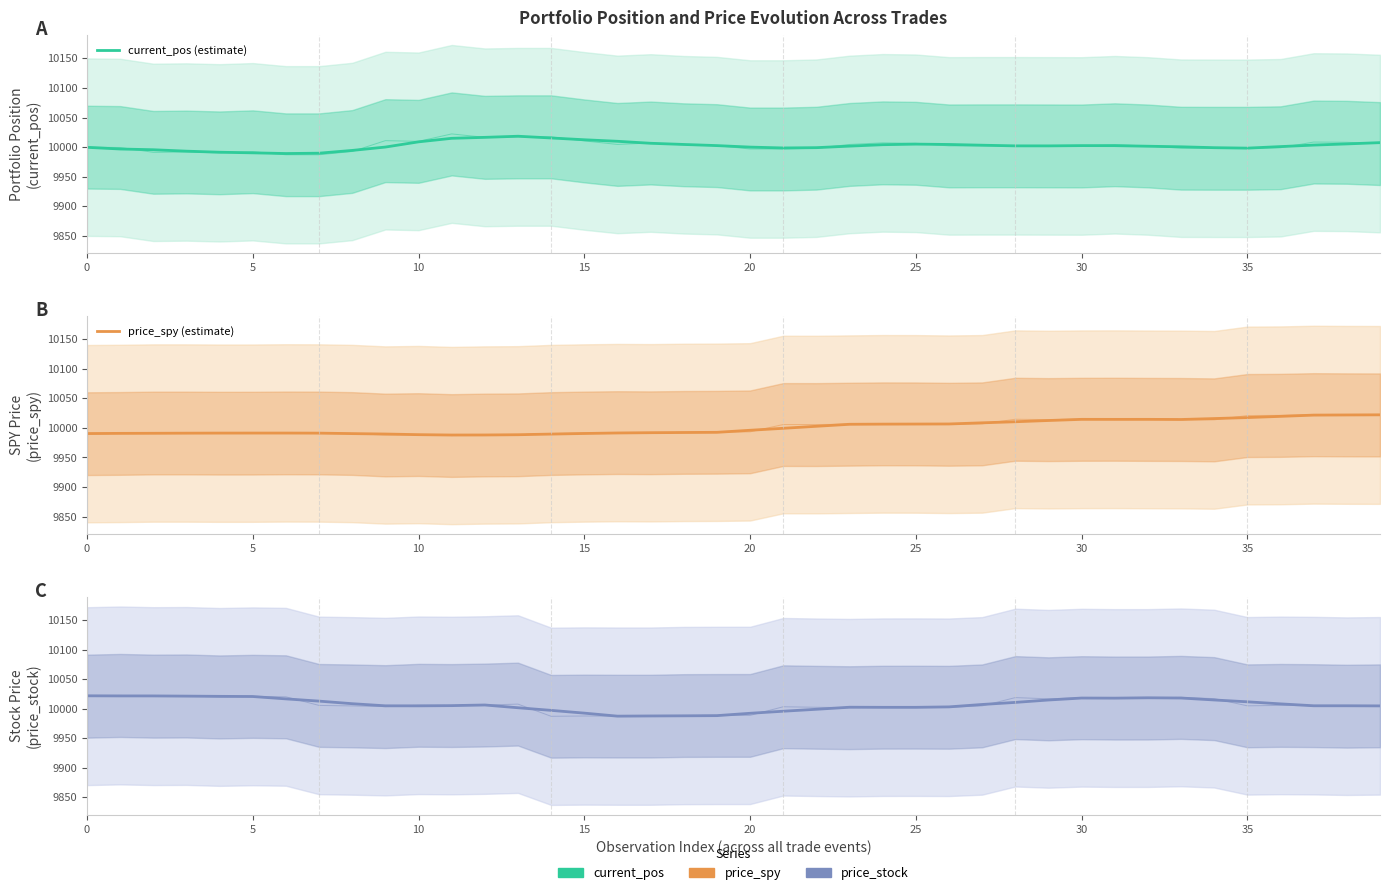

Which has a higher value, 27 or 13?

13